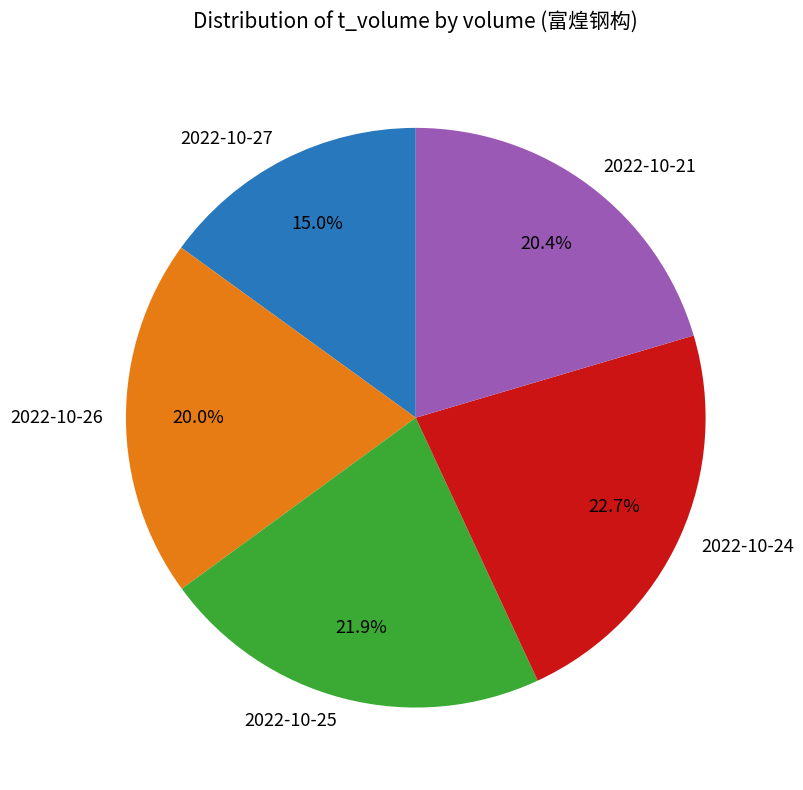

Is there a majority slice in this chart?

No